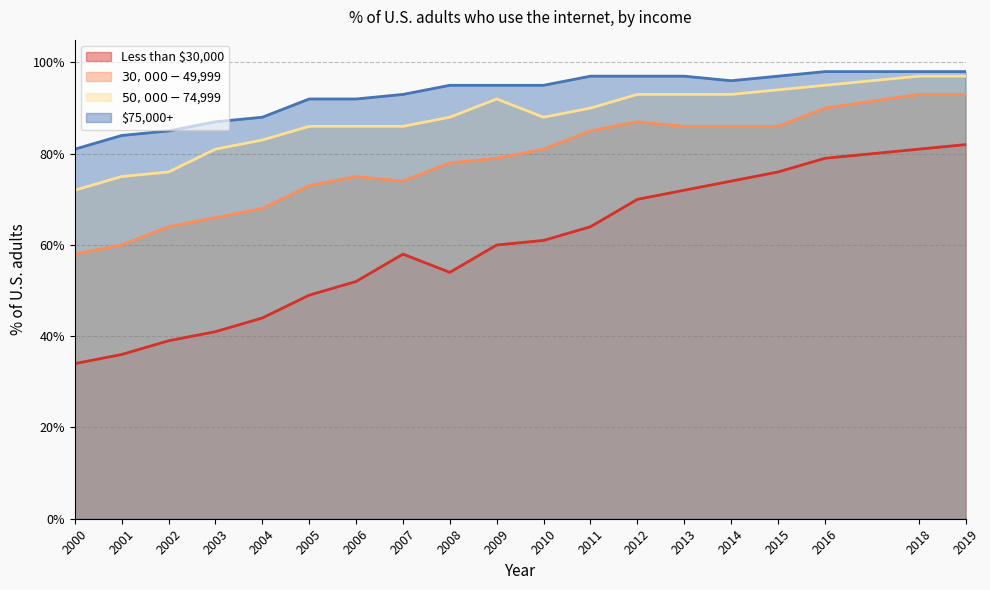

Reading left to right, extract all data points from this chart.

Less than $30,000: 0.3	0.4	0.4	0.4	0.4	0.5	0.5	0.6	0.5	0.6	0.6	0.6	0.7	0.7	0.7	0.8	0.8	0.8	0.8
$30,000-$49,999: 0.6	0.6	0.6	0.7	0.7	0.7	0.8	0.7	0.8	0.8	0.8	0.8	0.9	0.9	0.9	0.9	0.9	0.9	0.9
$50,000-$74,999: 0.7	0.8	0.8	0.8	0.8	0.9	0.9	0.9	0.9	0.9	0.9	0.9	0.9	0.9	0.9	0.9	0.9	1.0	1.0
$75,000+: 0.8	0.8	0.8	0.9	0.9	0.9	0.9	0.9	0.9	0.9	0.9	1.0	1.0	1.0	1.0	1.0	1.0	1.0	1.0